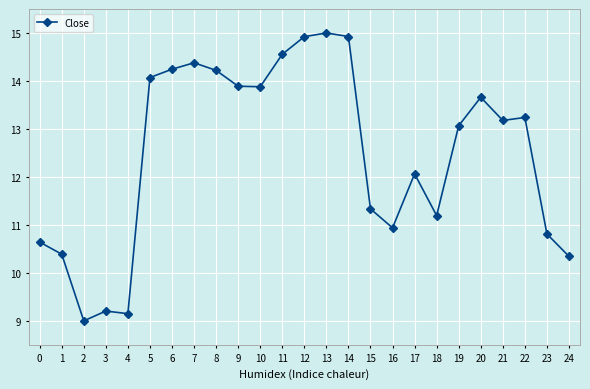

True or false: there are more than 2 points higher than both neighbors.

True